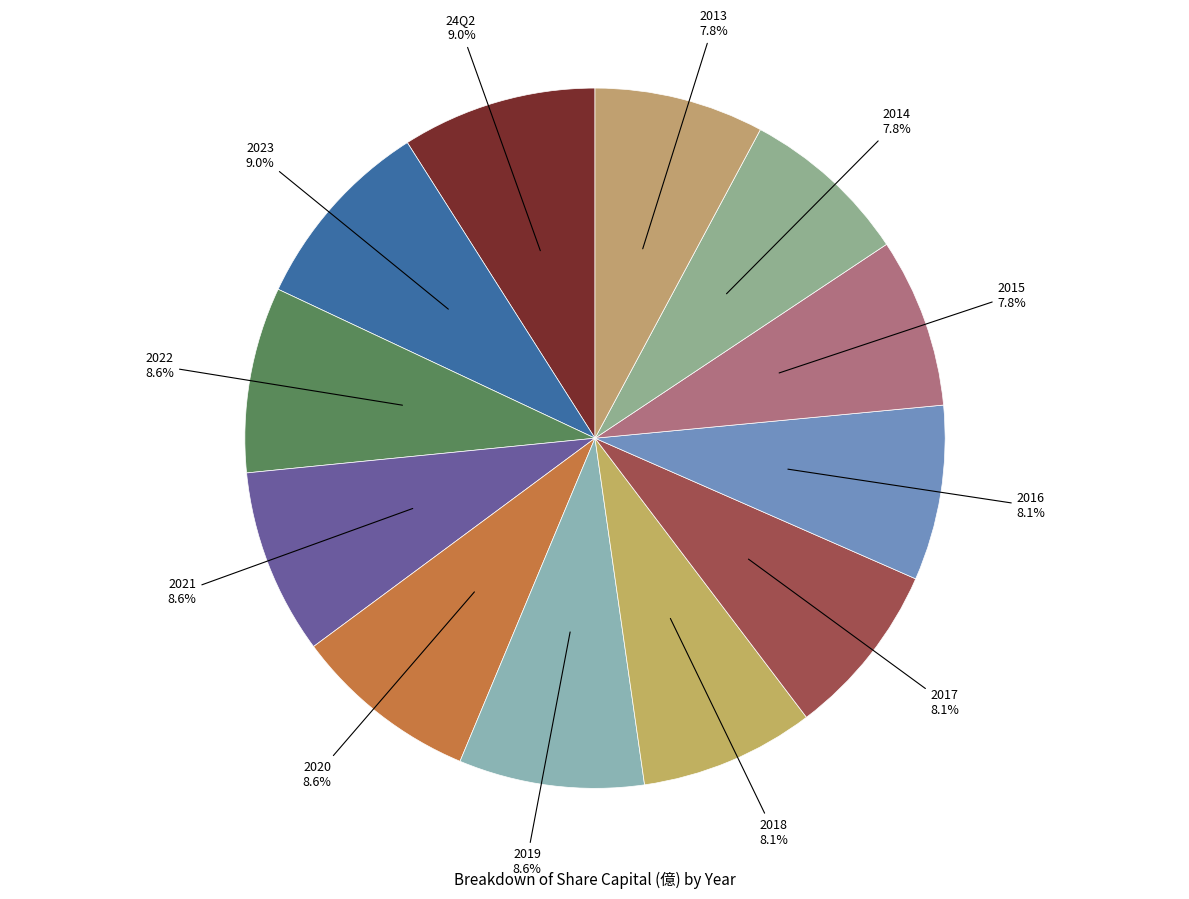

How many slices are in this pie chart?

12